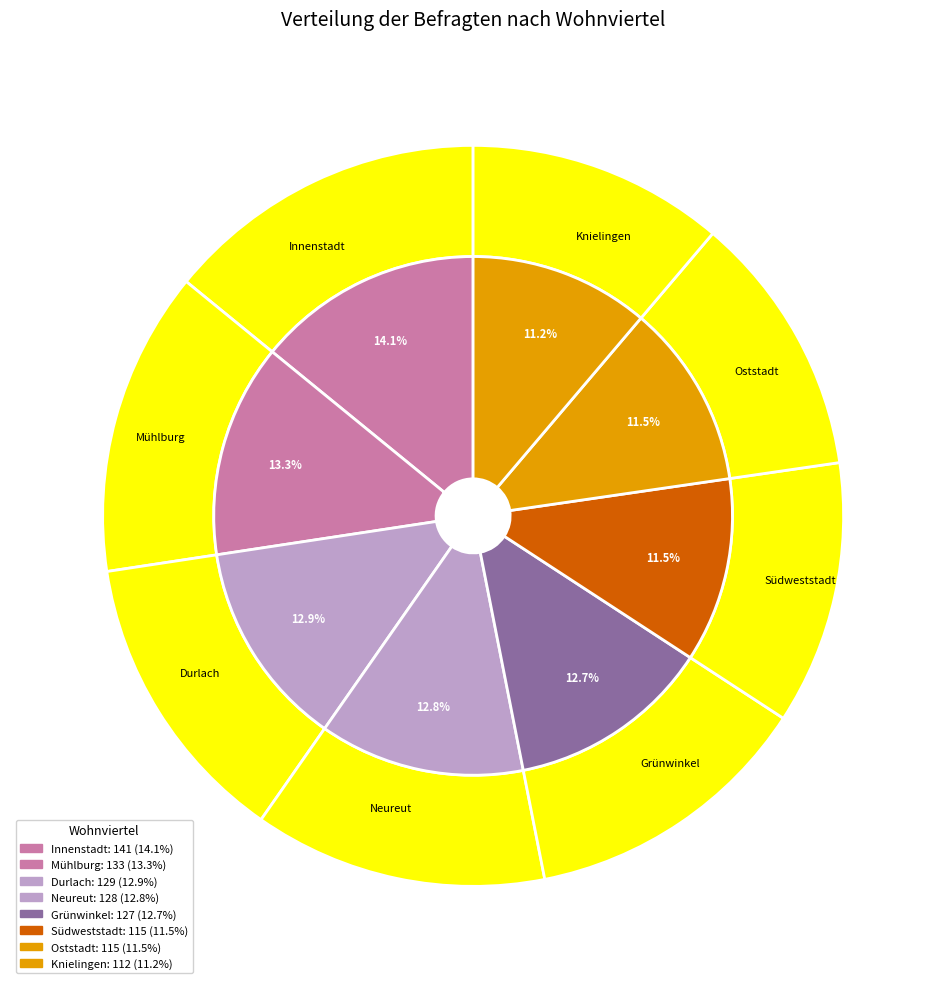

Combined, do Südweststadt and Innenstadt account for over 50%?

No